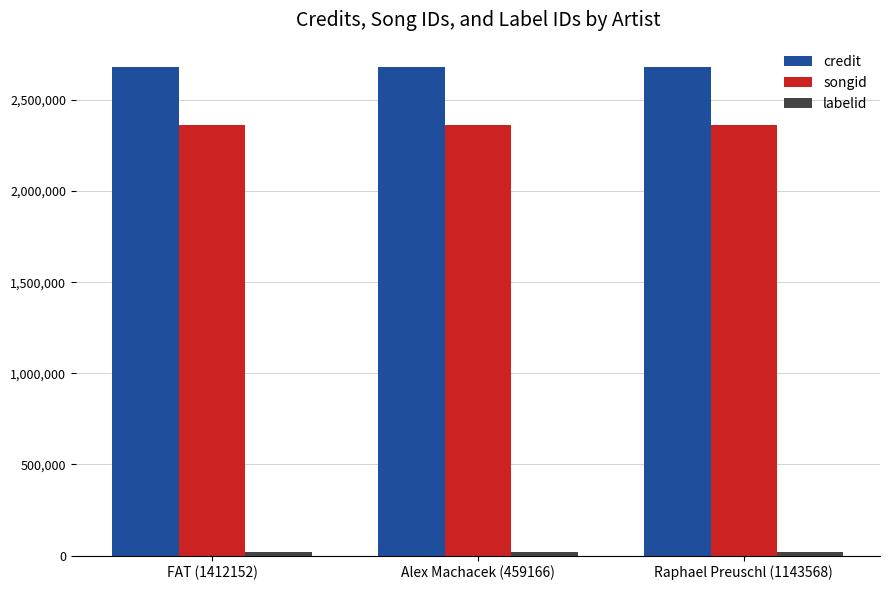

What is the sum of all credit values?

8040771